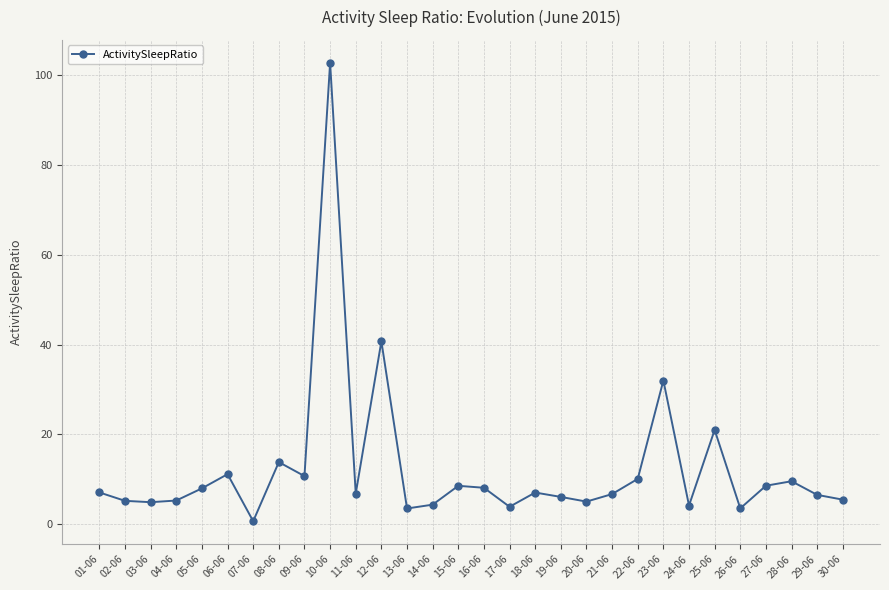

What is the sum of all values?

371.2